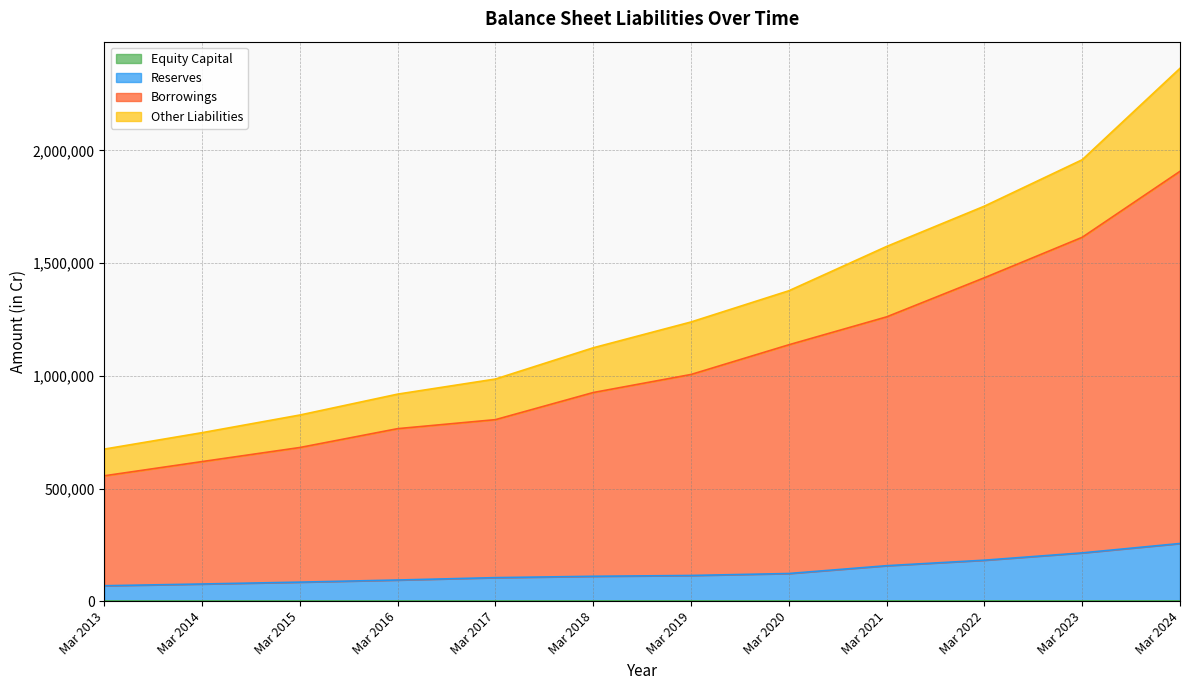

The value of Borrowings at Mar 2019 is 1005894. True or false?

True